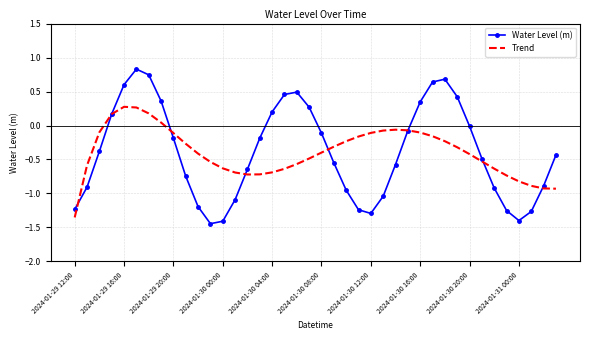

What are all the series names shown in the legend?

Water Level (m), Trend